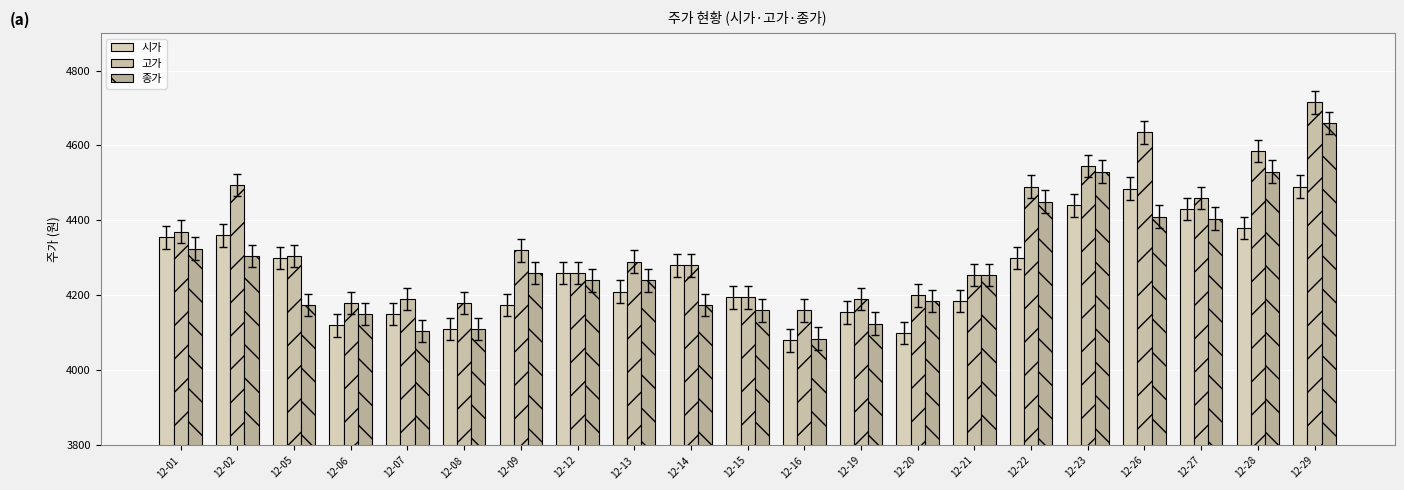

Rank the series at 12-07 from highest to lowest value.

고가, 시가, 종가